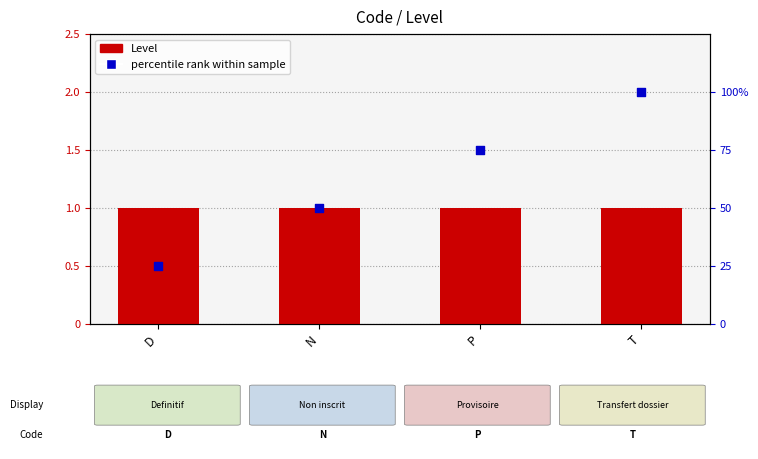

Which series reaches the minimum Y coordinate?

Level